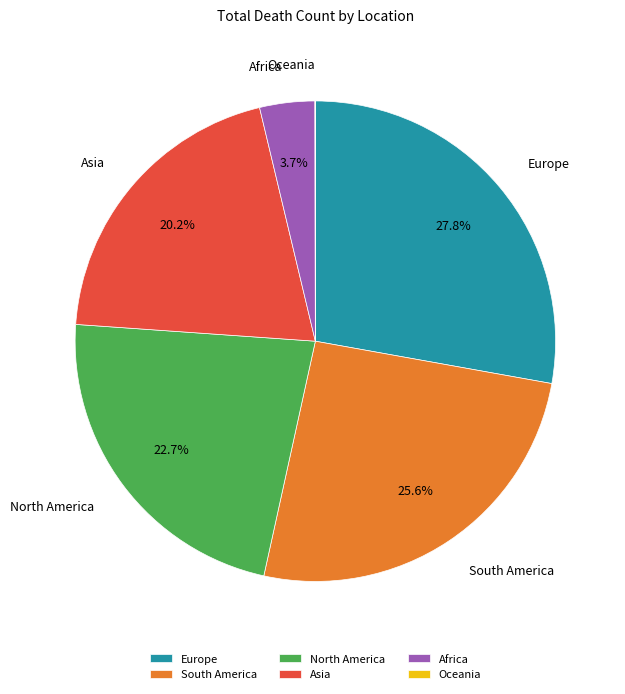

What is the largest slice in the pie chart?

Europe